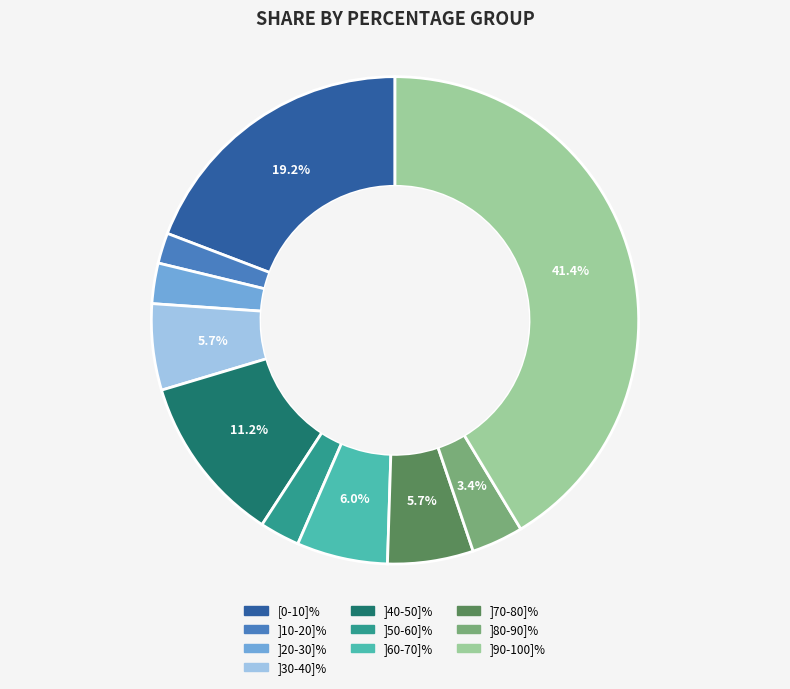

Between ]80-90]% and ]60-70]%, which is larger?

]60-70]%